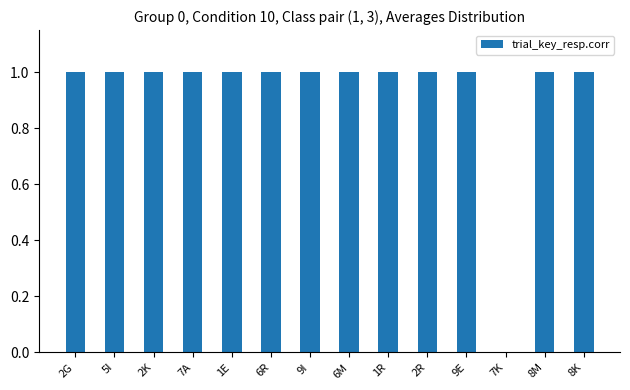

What is the ratio of the value at 1E to the value at 7A?

1.0